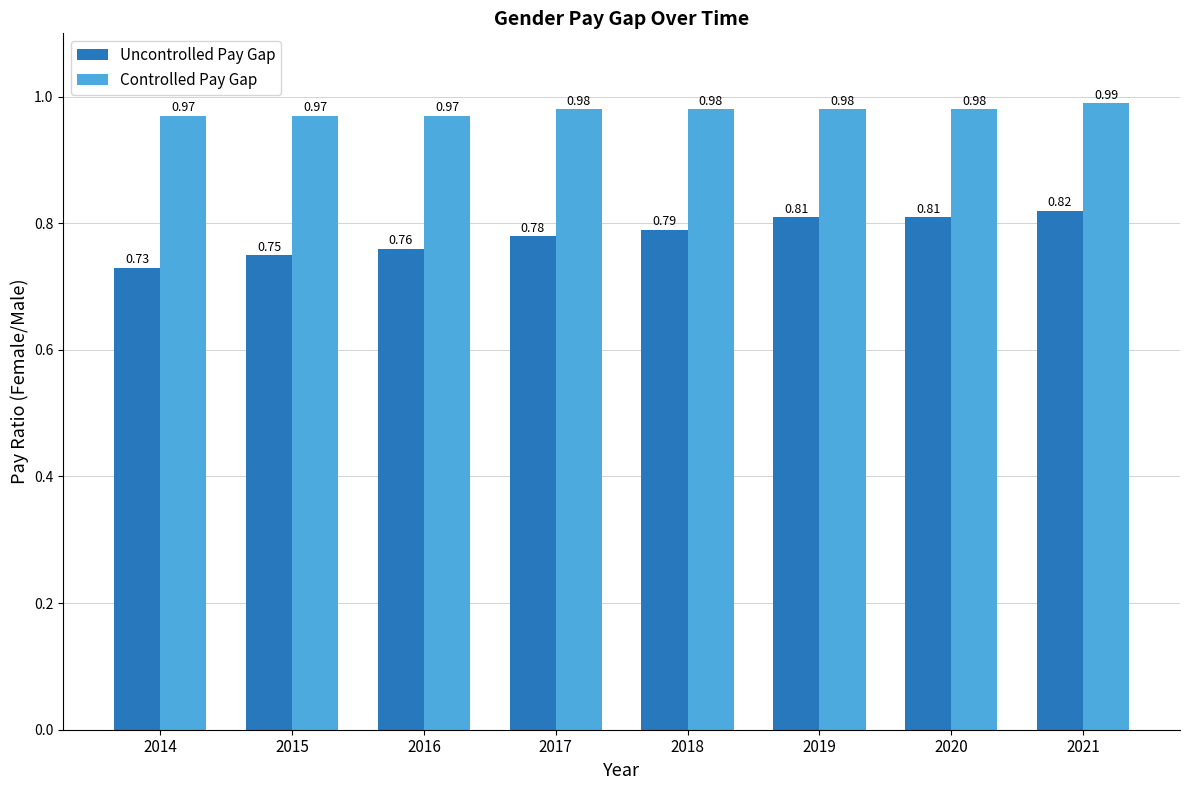

List the series in order of their peak value, lowest first.

Uncontrolled Pay Gap, Controlled Pay Gap